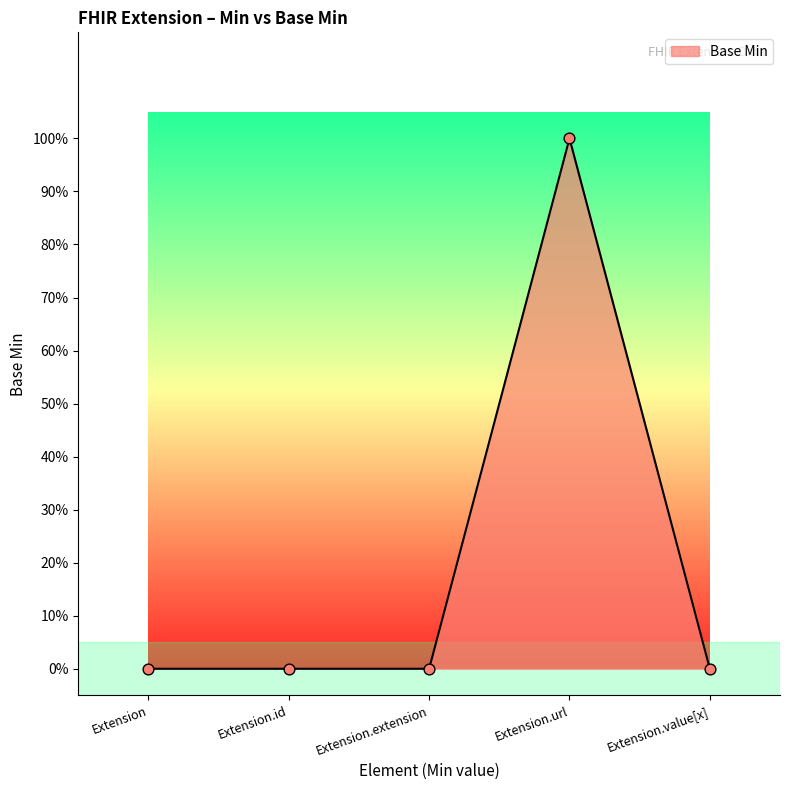

Between Extension.value[x] and Extension.id, which is larger?

Extension.value[x]